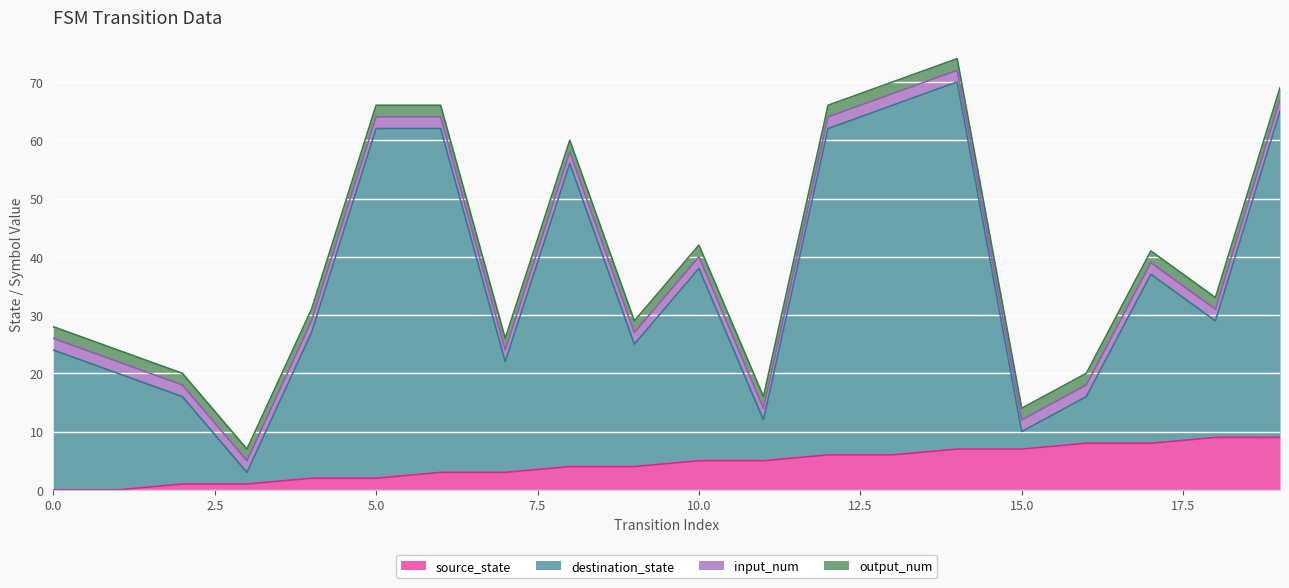

Count the source_state values in the range 2 to 7.

12